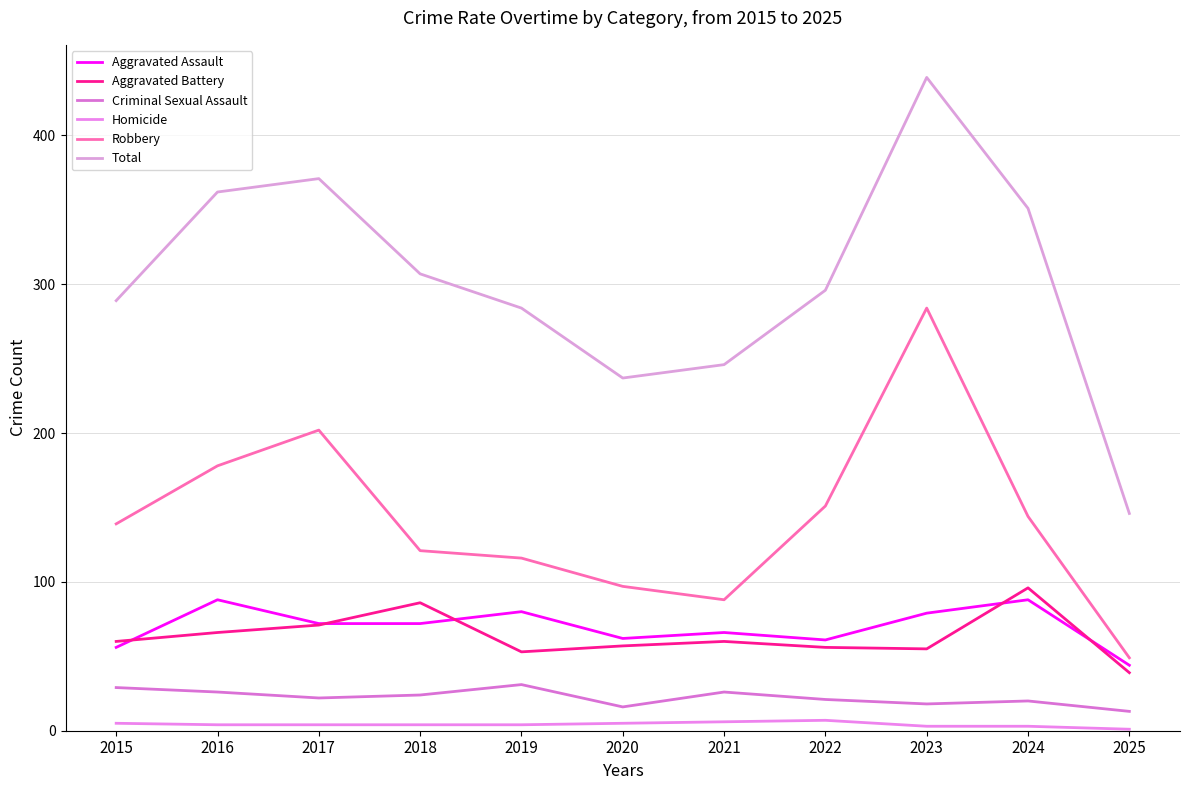

How many lines are shown in the chart?

6